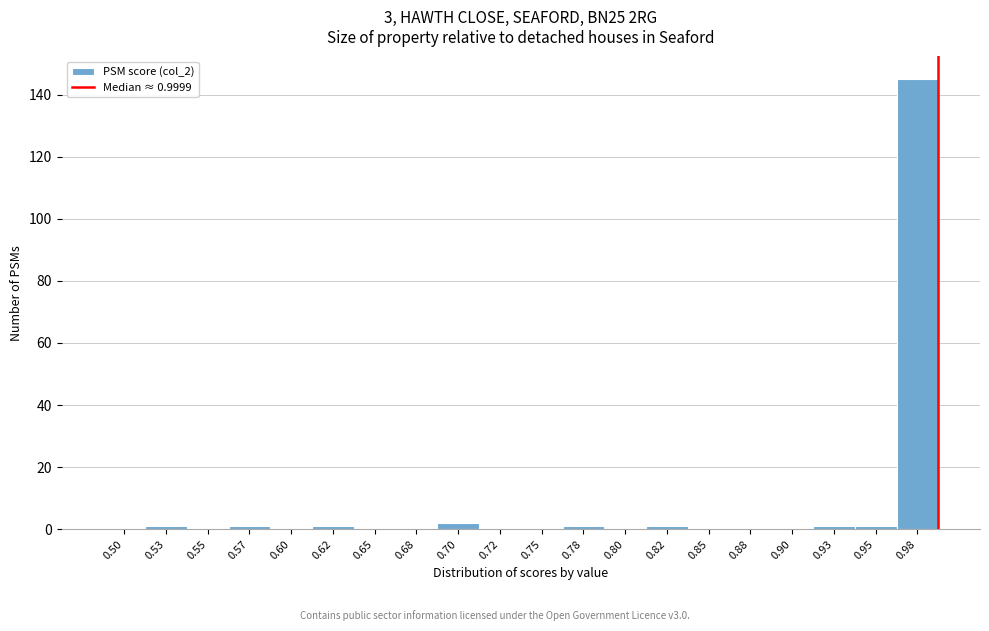

Reading left to right, transcribe all the data shown in this chart.

0.50=0	0.53=1	0.55=0	0.57=1	0.60=0	0.62=1	0.65=0	0.68=0	0.70=2	0.72=0	0.75=0	0.78=1	0.80=0	0.82=1	0.85=0	0.88=0	0.90=0	0.93=1	0.95=1	0.98=145